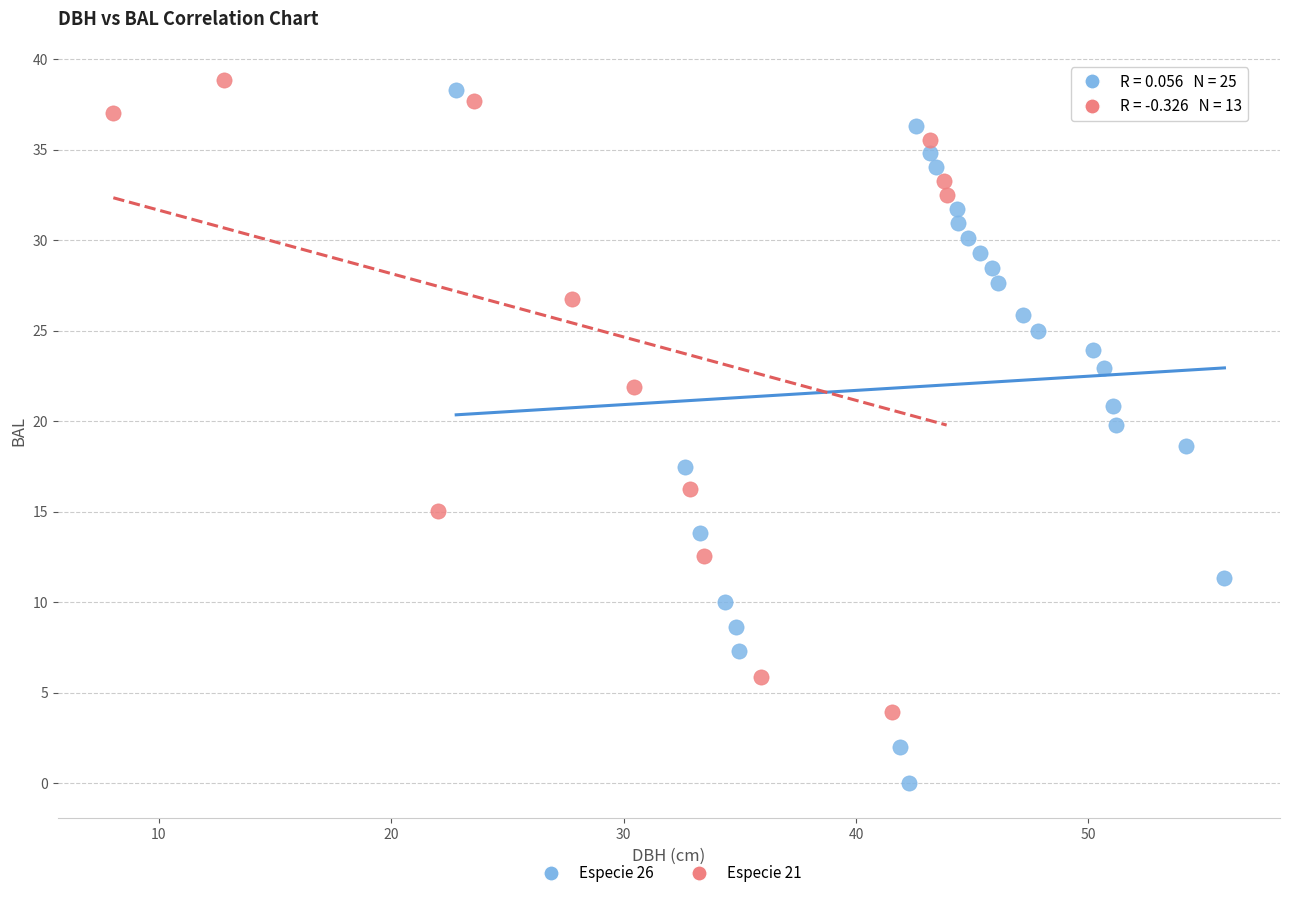

Which series reaches the maximum Y coordinate?

Especie 21